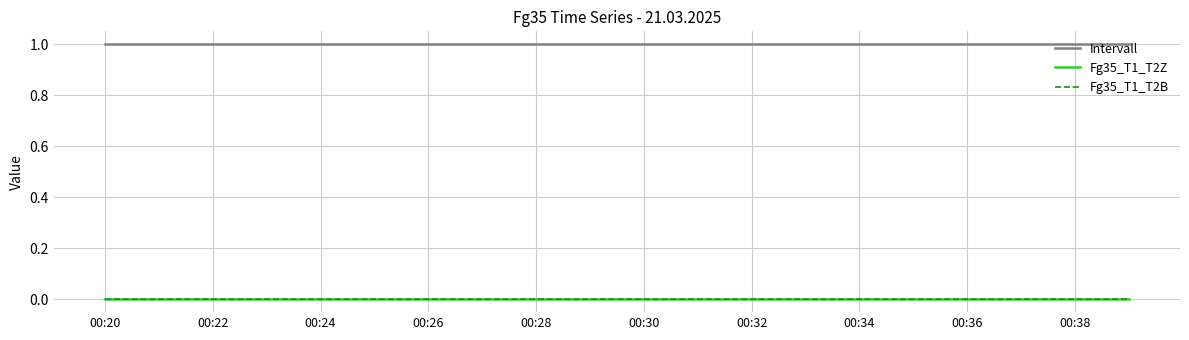

Is this an area chart (filled region under the line)?

No